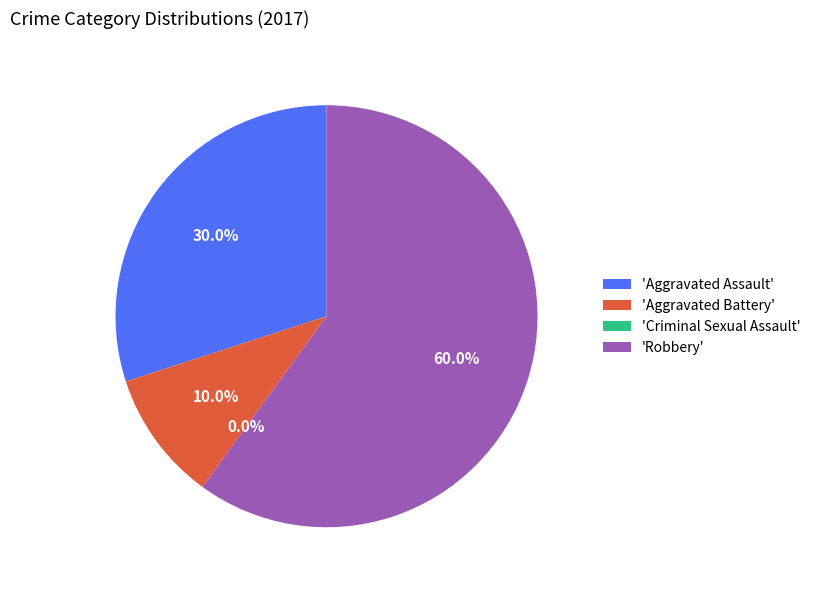

True or false: Criminal Sexual Assault accounts for 1% of the total.

False